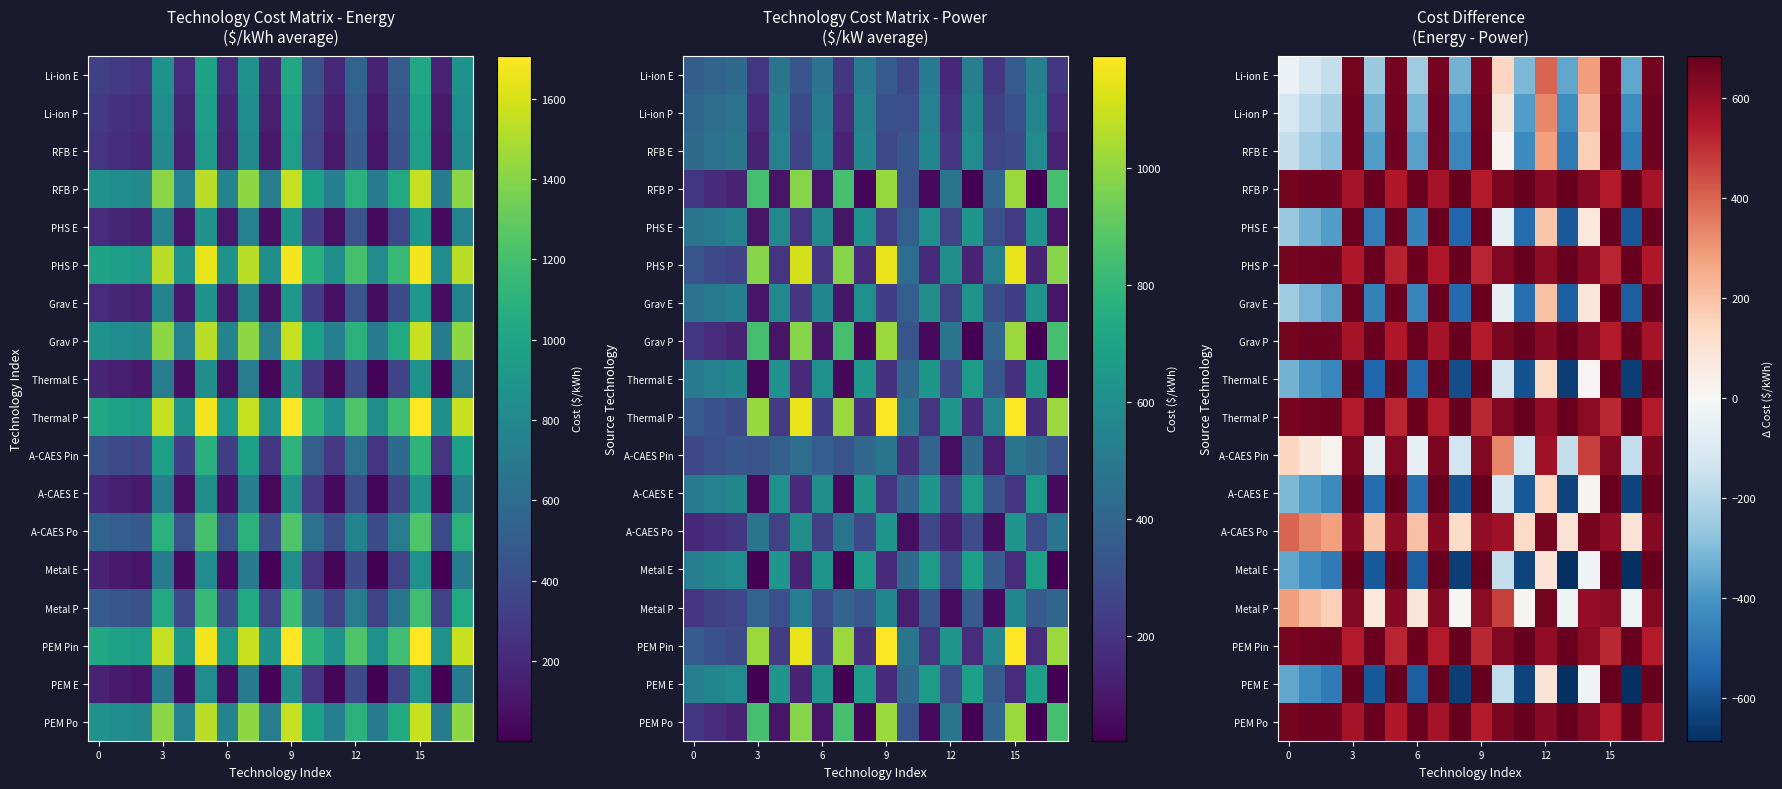

The value of Grav E at 9 is 918.4. True or false?

False